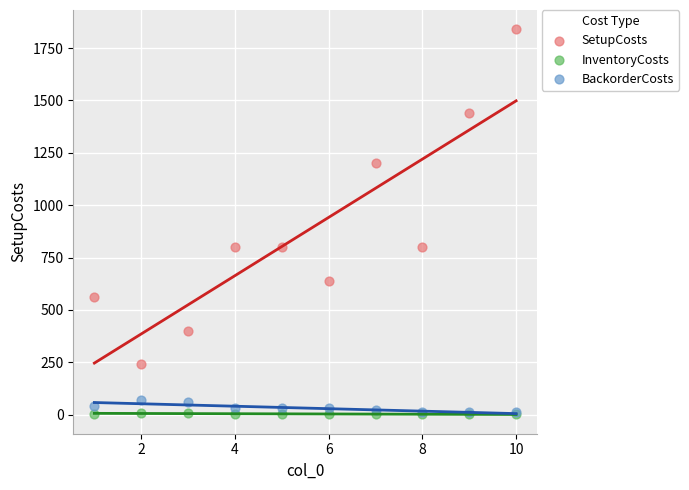

What are all the series names shown in the legend?

SetupCosts, InventoryCosts, BackorderCosts